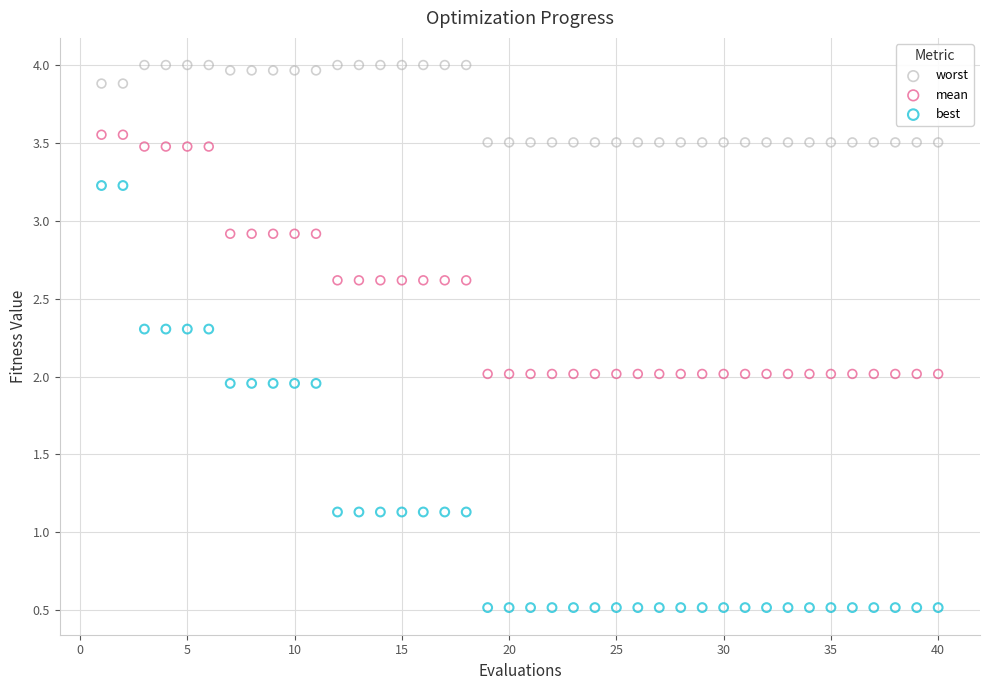

Which series contains the highest Y value?

worst